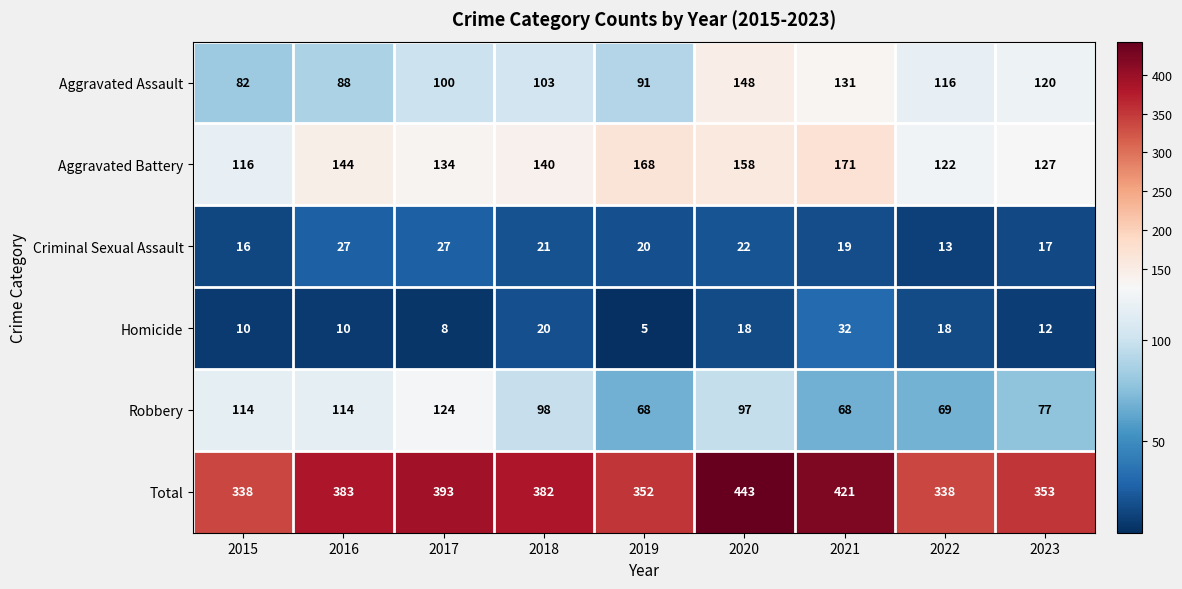

At which label does Homicide first exceed 12?

2018